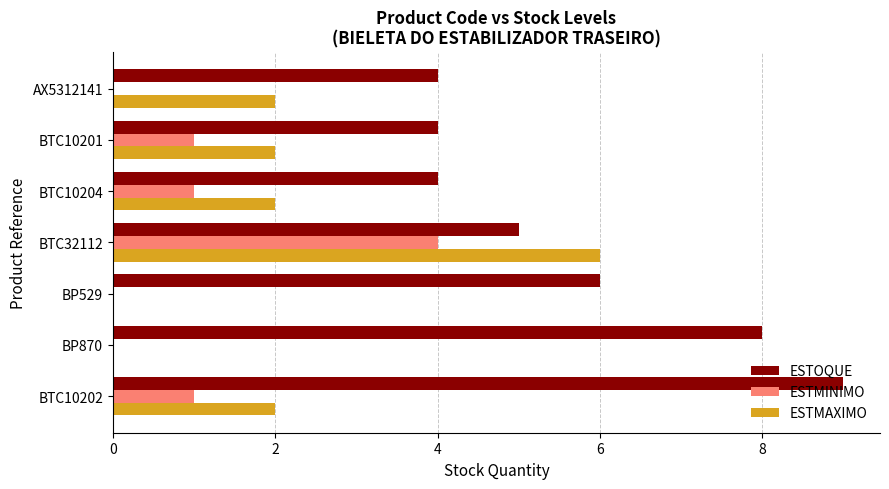

Is it true that ESTMAXIMO equals 2 at BTC10201?

True